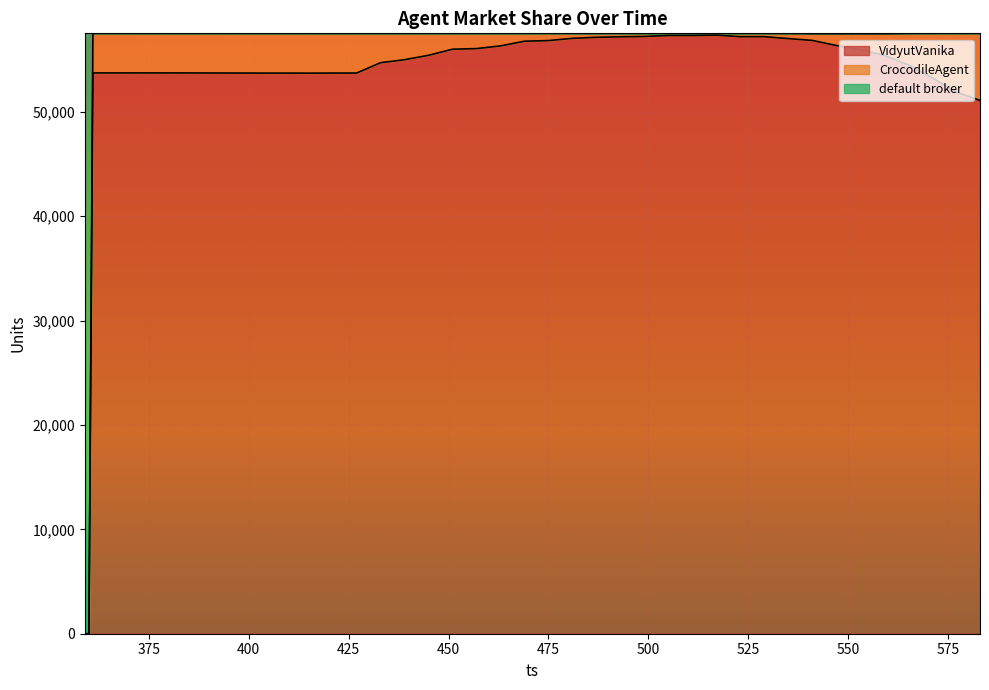

How many values in default broker are above zero?

38